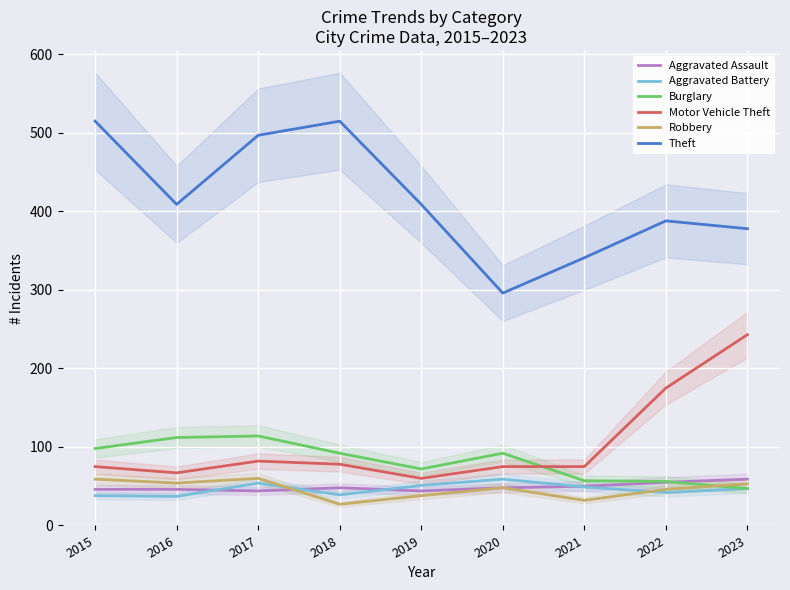

Where is the first local maximum for Theft?

2018